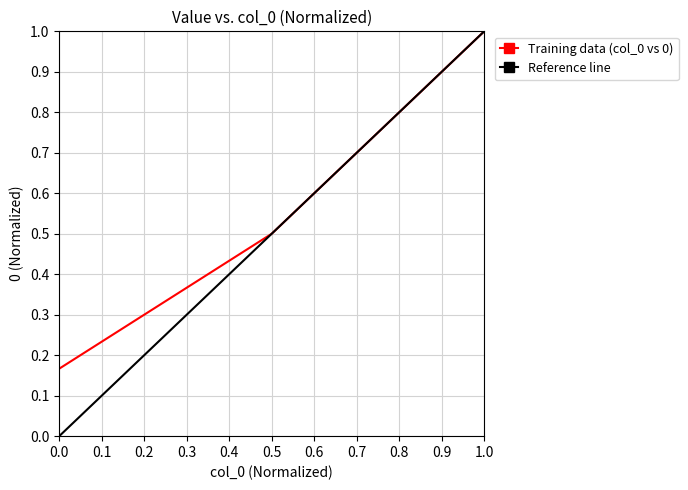

Reading left to right, transcribe all the data shown in this chart.

0.2	0.5	1.0